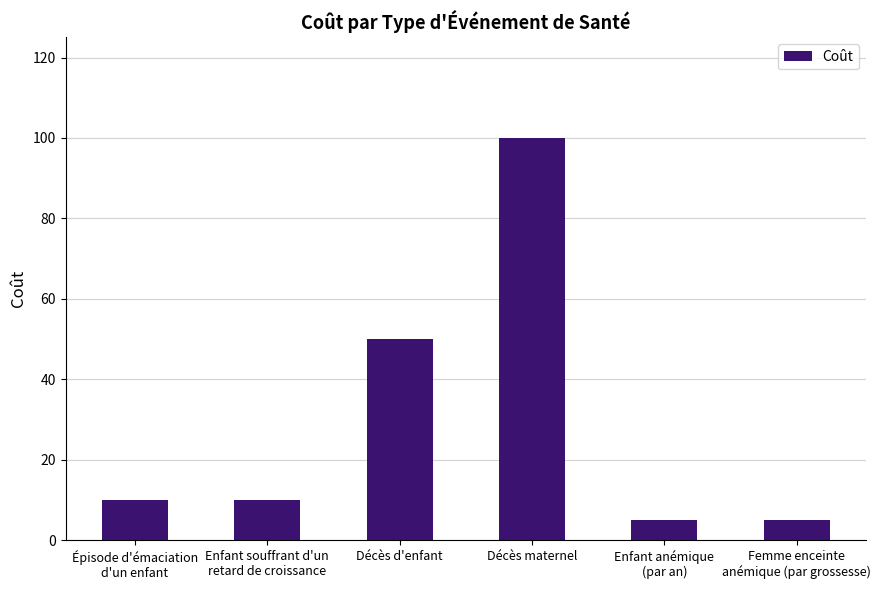

What is the sum of the values at Enfant anémique
(par an) and Épisode d'émaciation
d'un enfant?

15